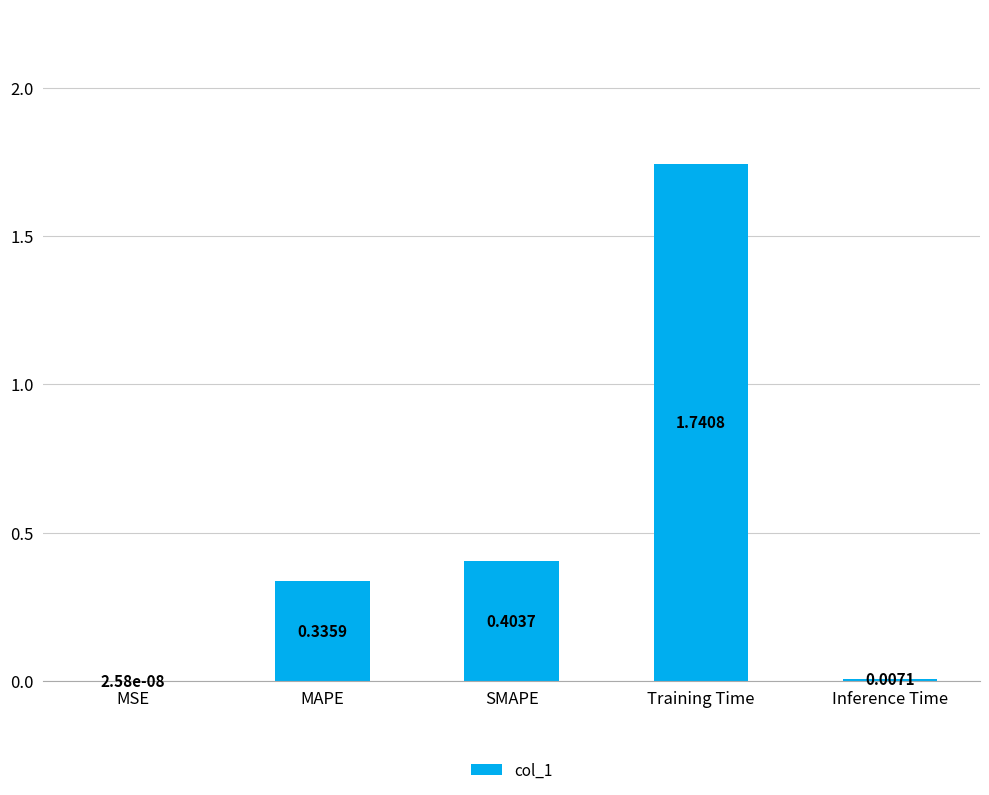

Are the bars grouped side by side (vs. stacked)?

No